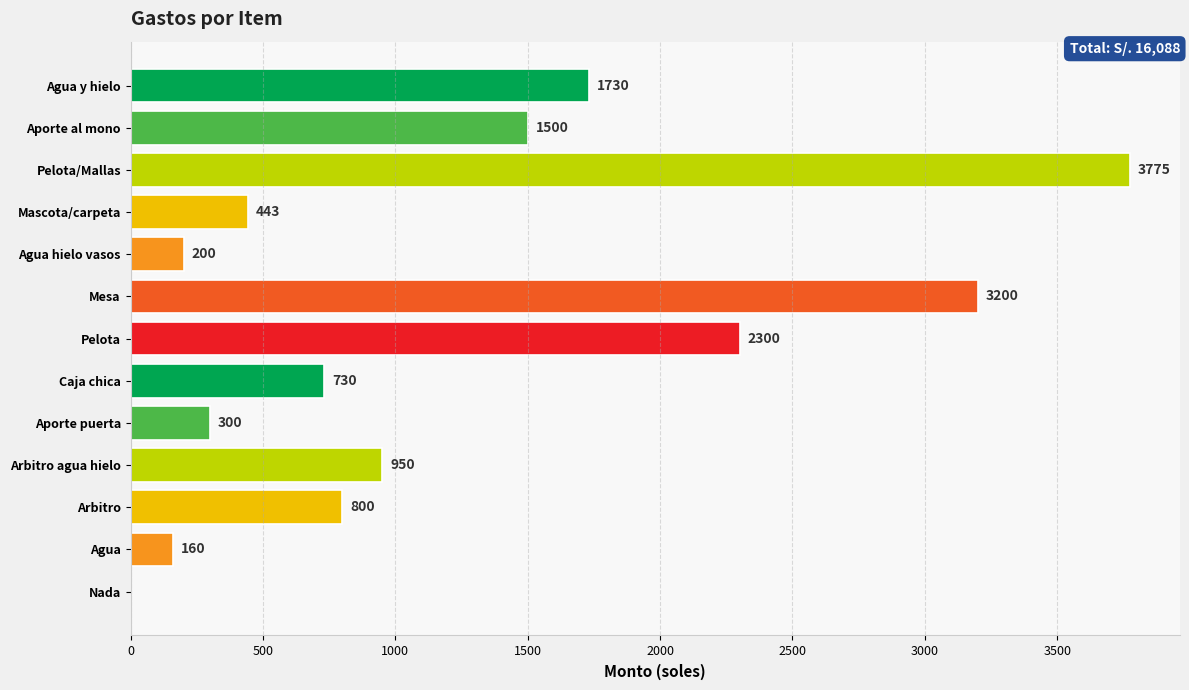

True or false: the data shows 5454 at Pelota/Mallas.

False